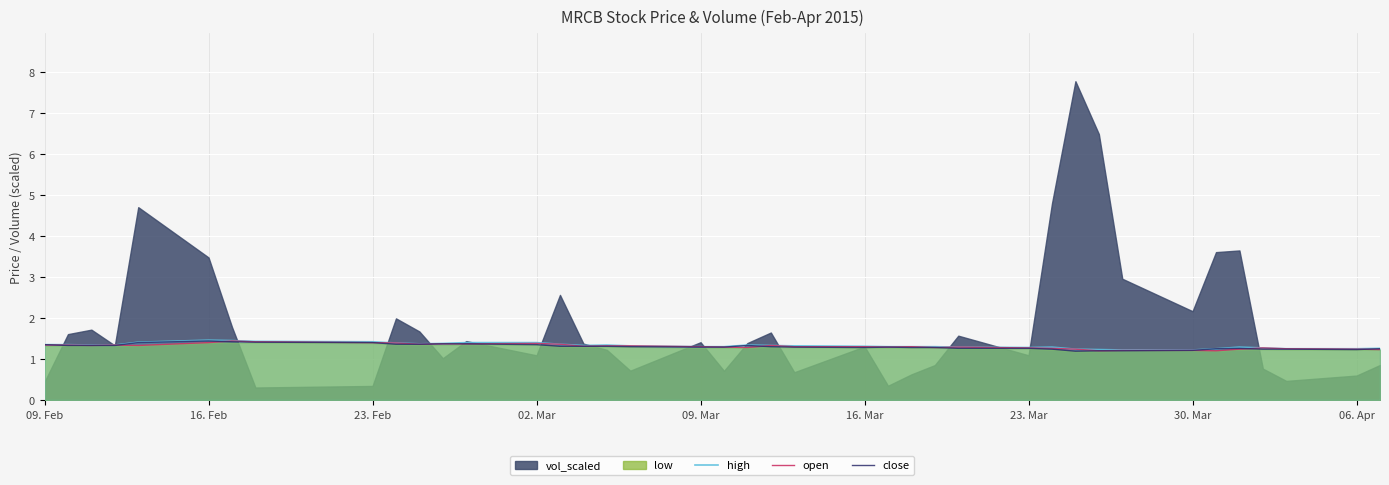

Is it true that high equals 2.4 at 16. Feb?

False